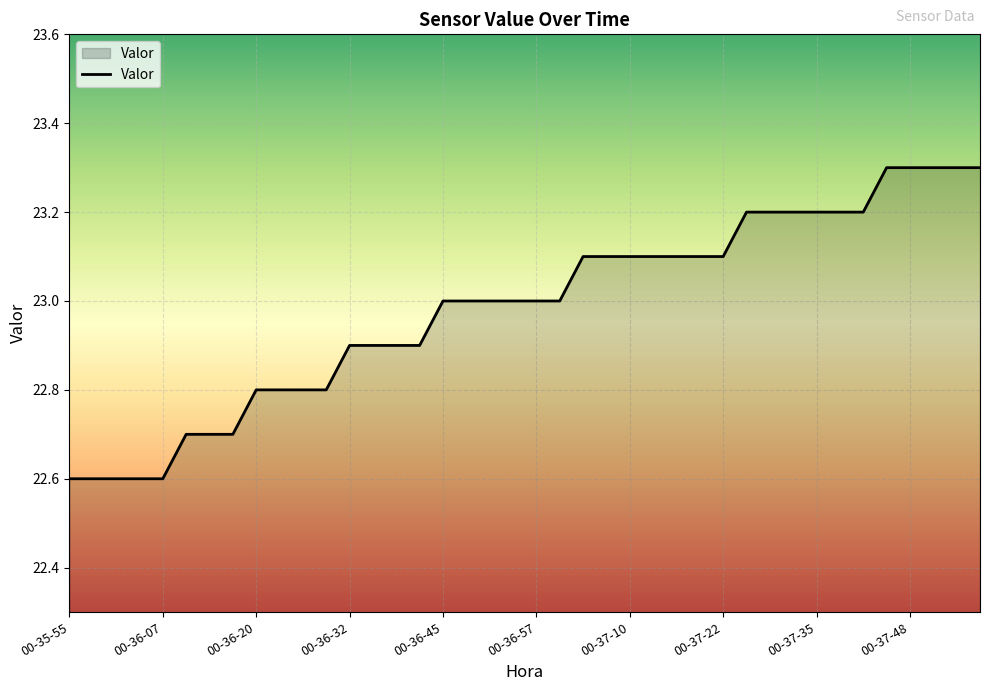

What is the difference between the maximum and minimum values?

0.7